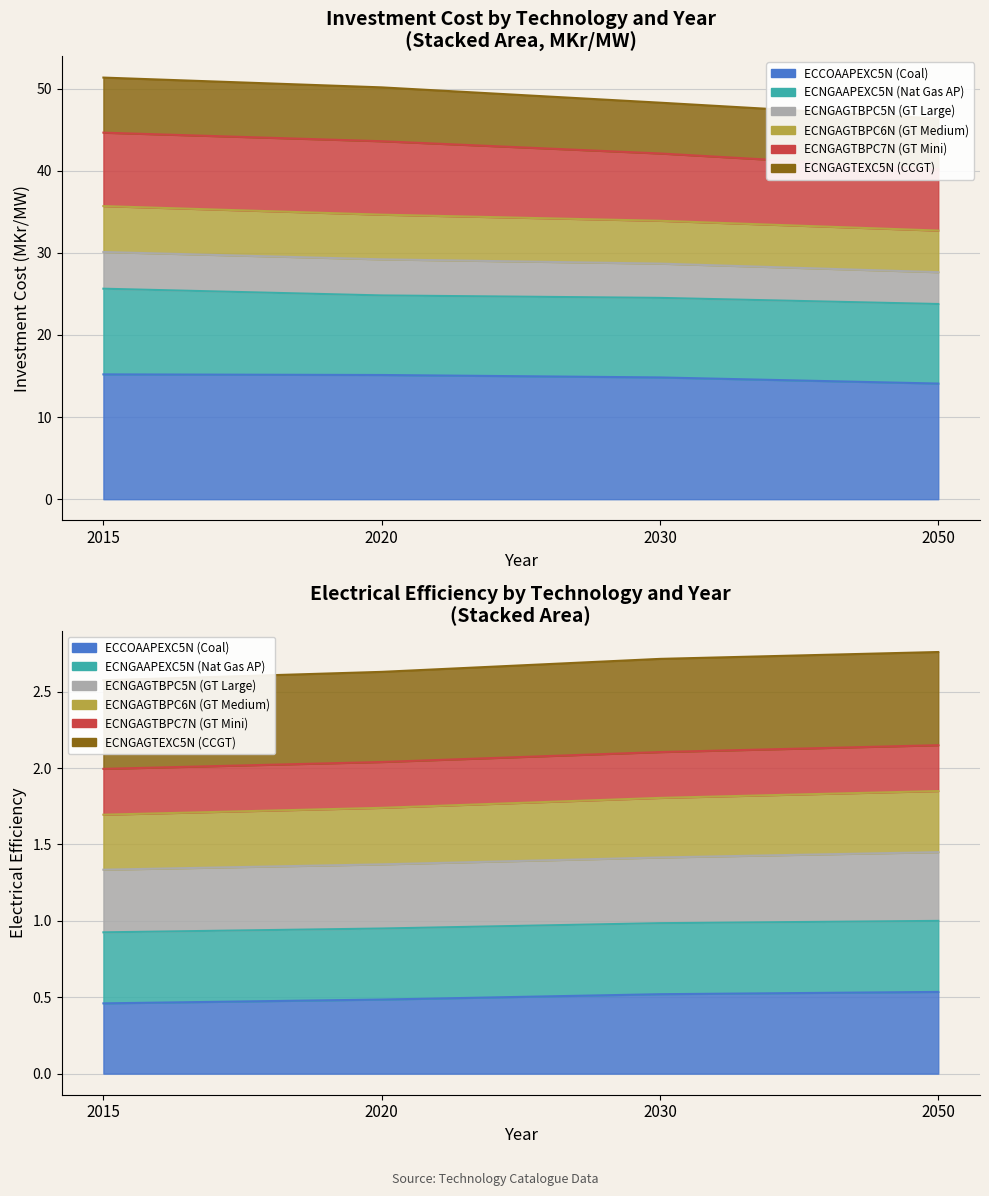

True or false: ECCOAAPEXC5N (Coal) and ECNGAGTBPC6N (GT Medium) intersect in this chart.

False